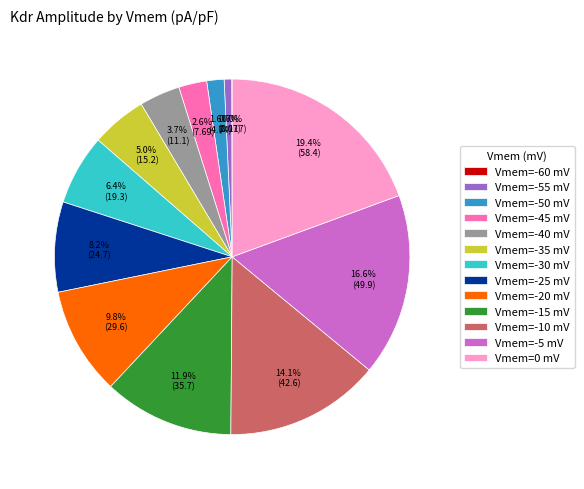

Which category has the biggest portion of the pie?

Vmem=0 mV